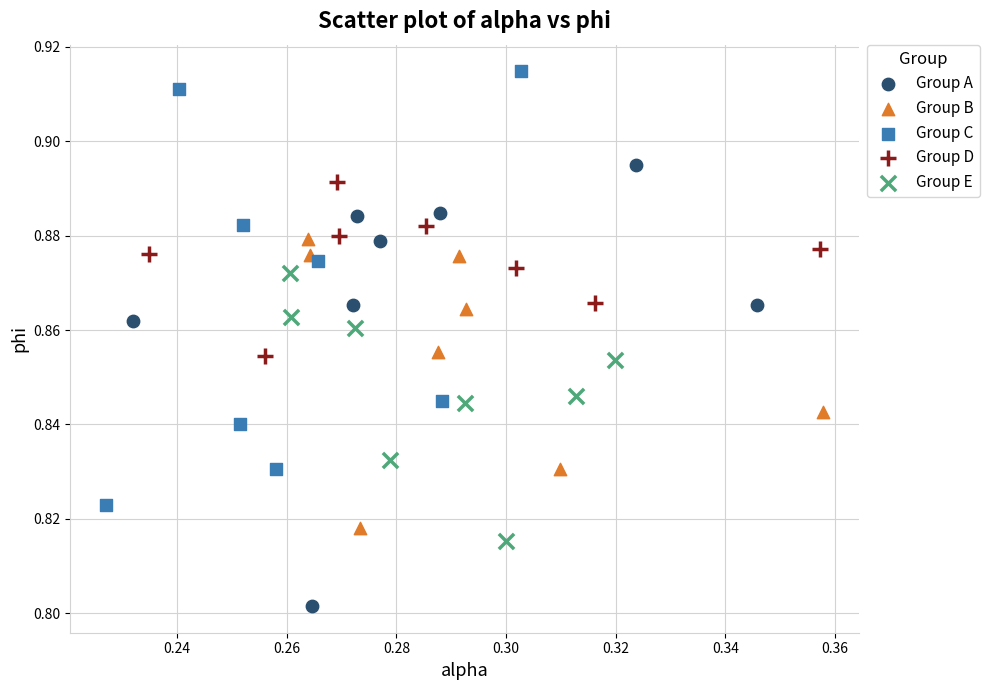

What are all the series names shown in the legend?

Group A, Group B, Group C, Group D, Group E